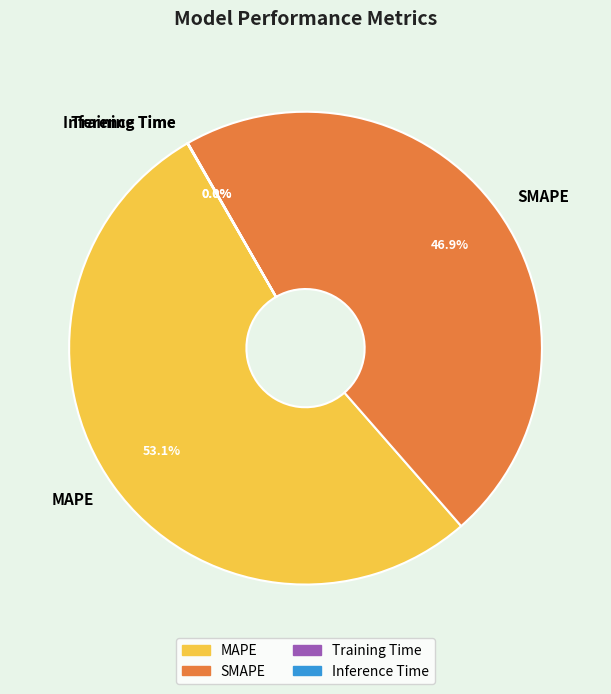

What percentage is NOT represented by MAPE?

46.9%